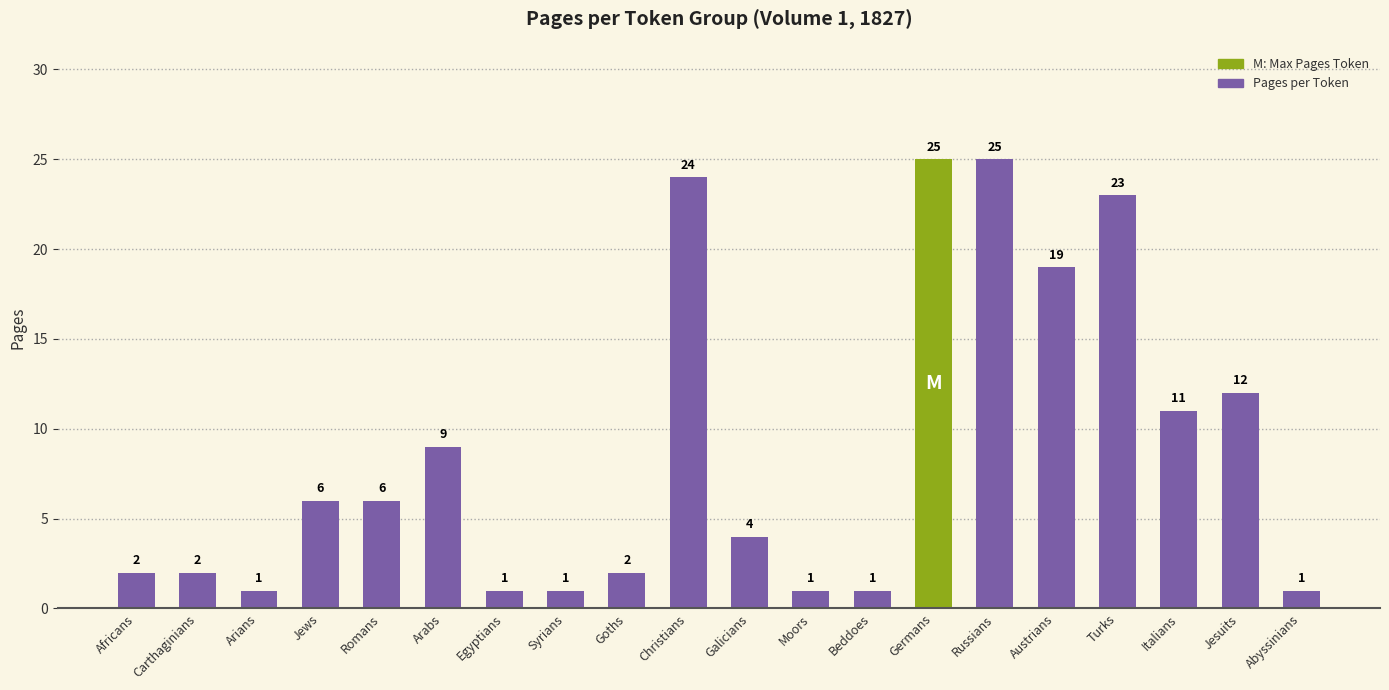

Reading right to left, extract all data points from this chart.

Abyssinians=1	Jesuits=12	Italians=11	Turks=23	Austrians=19	Russians=25	Germans=25	Beddoes=1	Moors=1	Galicians=4	Christians=24	Goths=2	Syrians=1	Egyptians=1	Arabs=9	Romans=6	Jews=6	Arians=1	Carthaginians=2	Africans=2